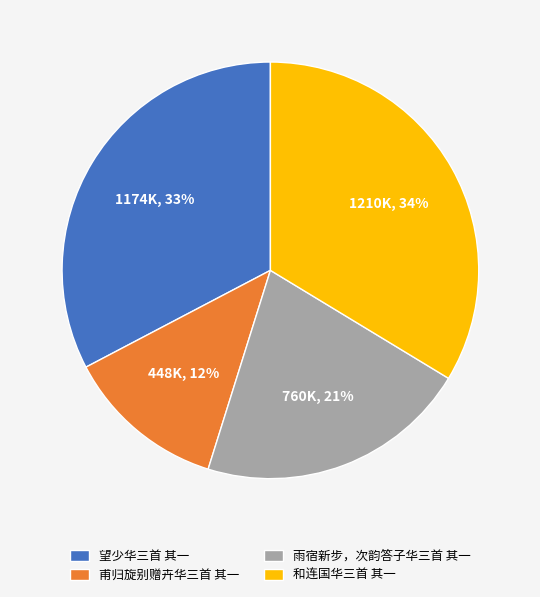

Count the number of slices in the pie.

4